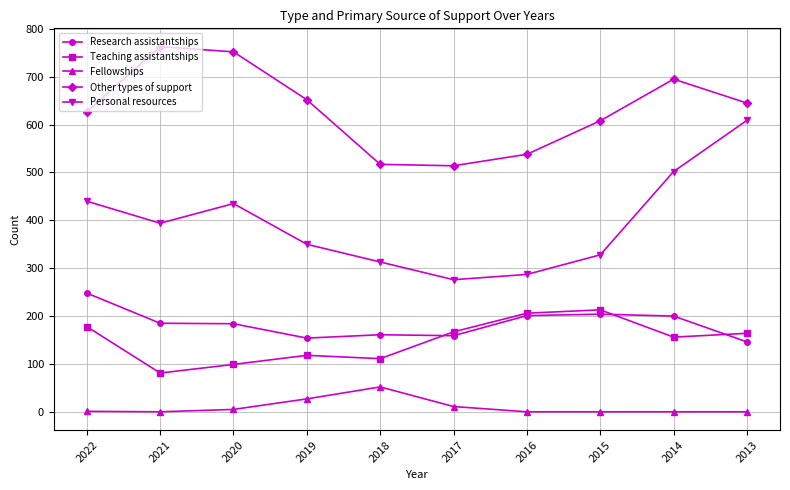

How many lines are shown in the chart?

5